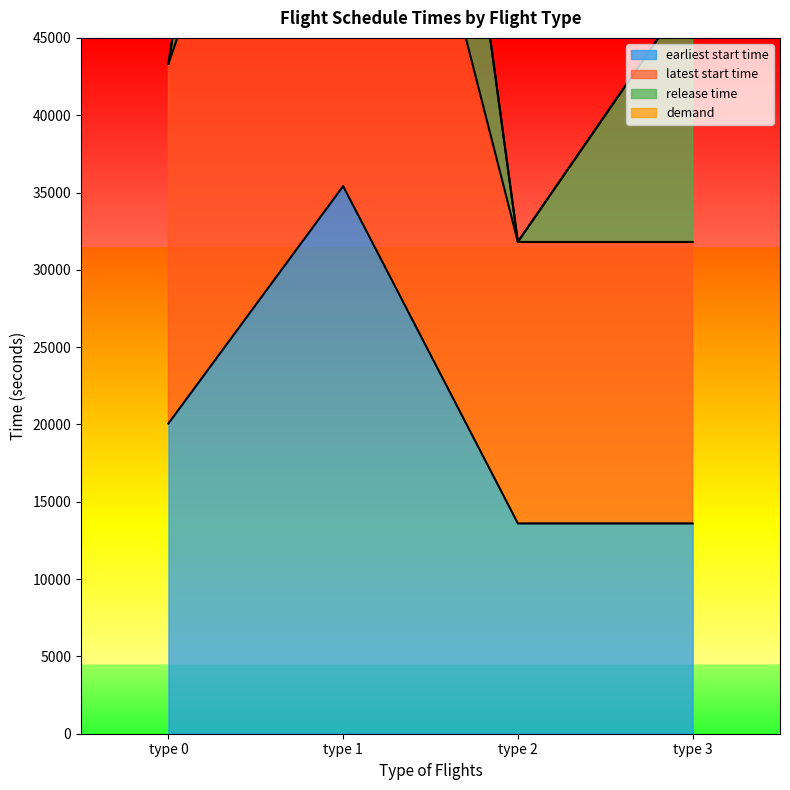

What is the difference between the second highest and minimum values in the earliest start time series?

6463.0